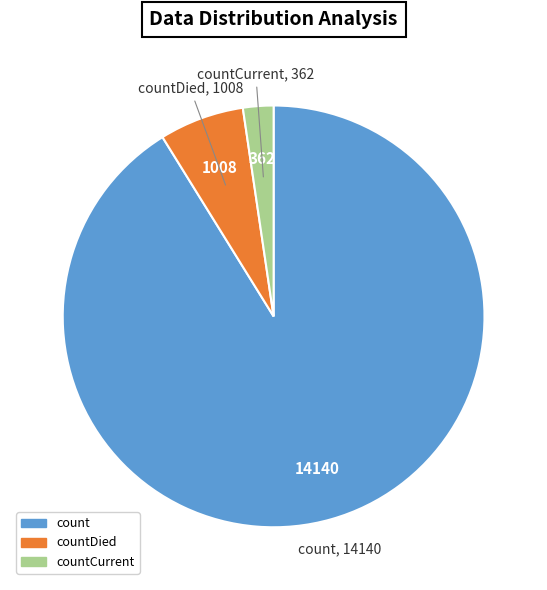

How many slices are in this pie chart?

3